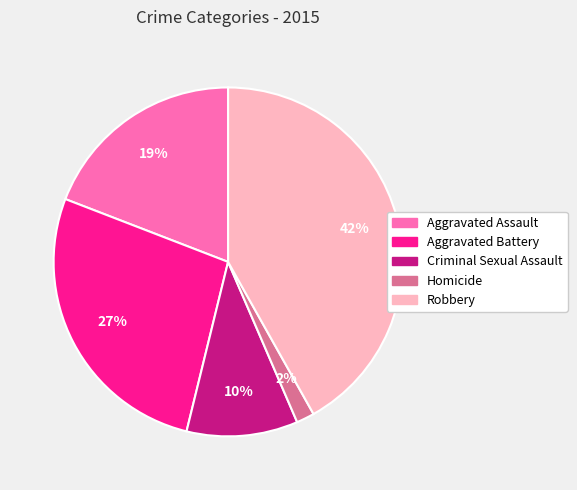

To the nearest percent, what is the combined percentage of Robbery and Aggravated Battery?

69%